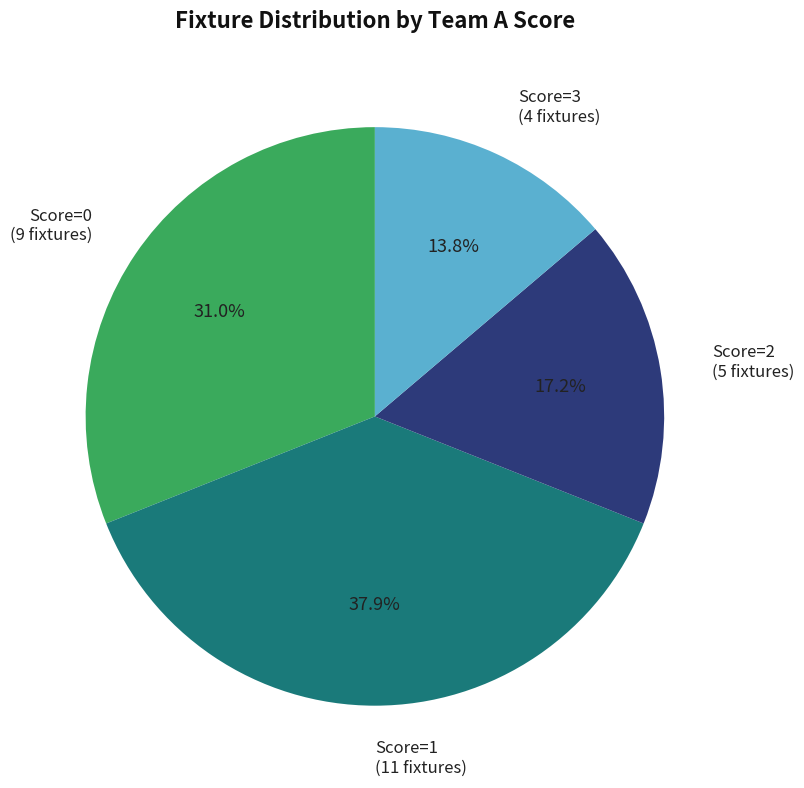

Between Score=2 (5 fixtures) and Score=3 (4 fixtures), which is larger?

Score=2 (5 fixtures)